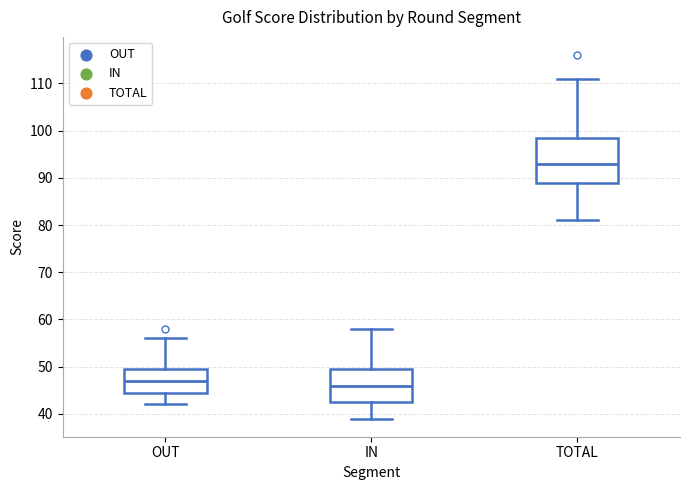

Reading left to right, read every box against the y-axis: the position of its median line, the range the box covers, and the ends of its whiskers. The values are not printed on the chart, so give them approximately, as read against the axis.

OUT: median 47, box 45 to 50, whiskers 42 to 56
IN: median 46, box 43 to 50, whiskers 39 to 58
TOTAL: median 93, box 89 to 99, whiskers 81 to 111